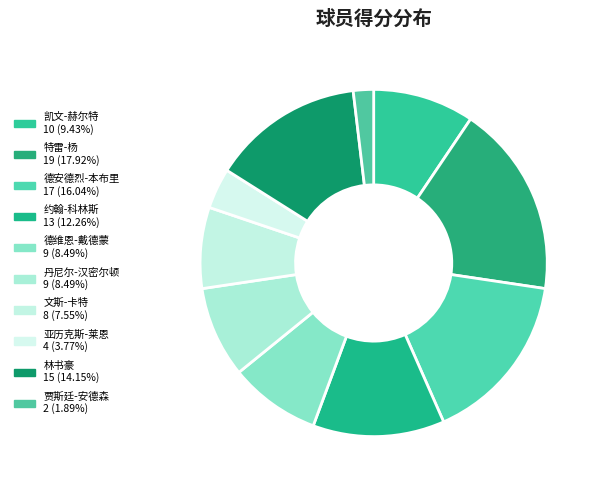

How many slices are in this pie chart?

10